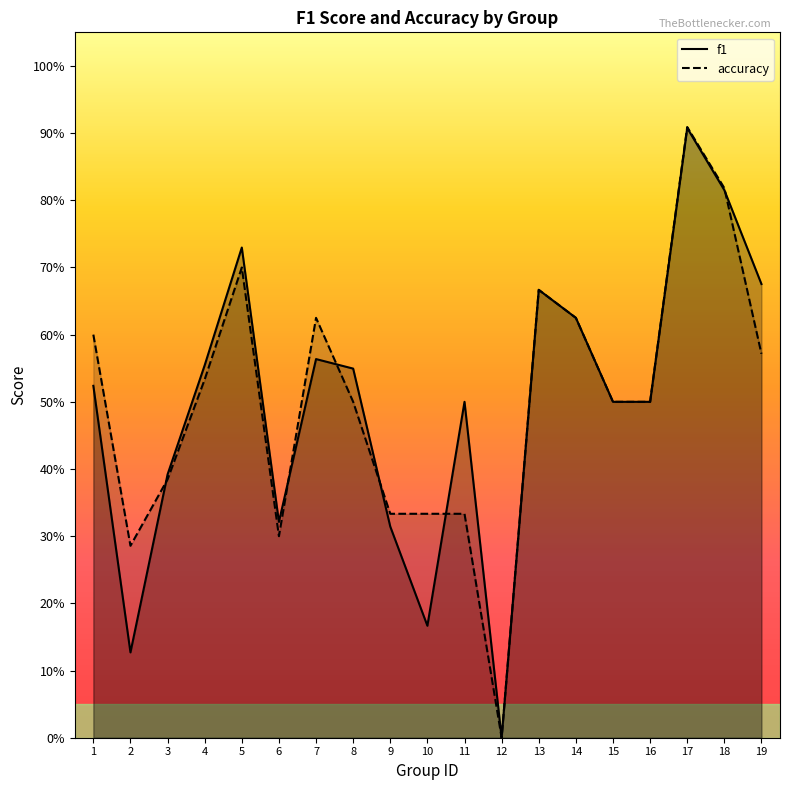

What is the total value across all series at 19?

1.2